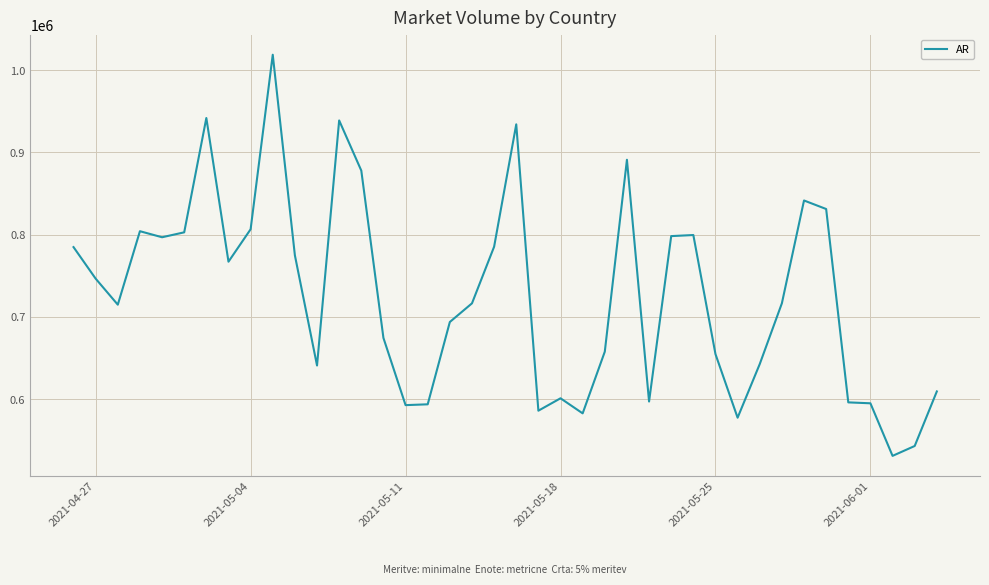

What is the minimum value shown in the chart?

531077.4